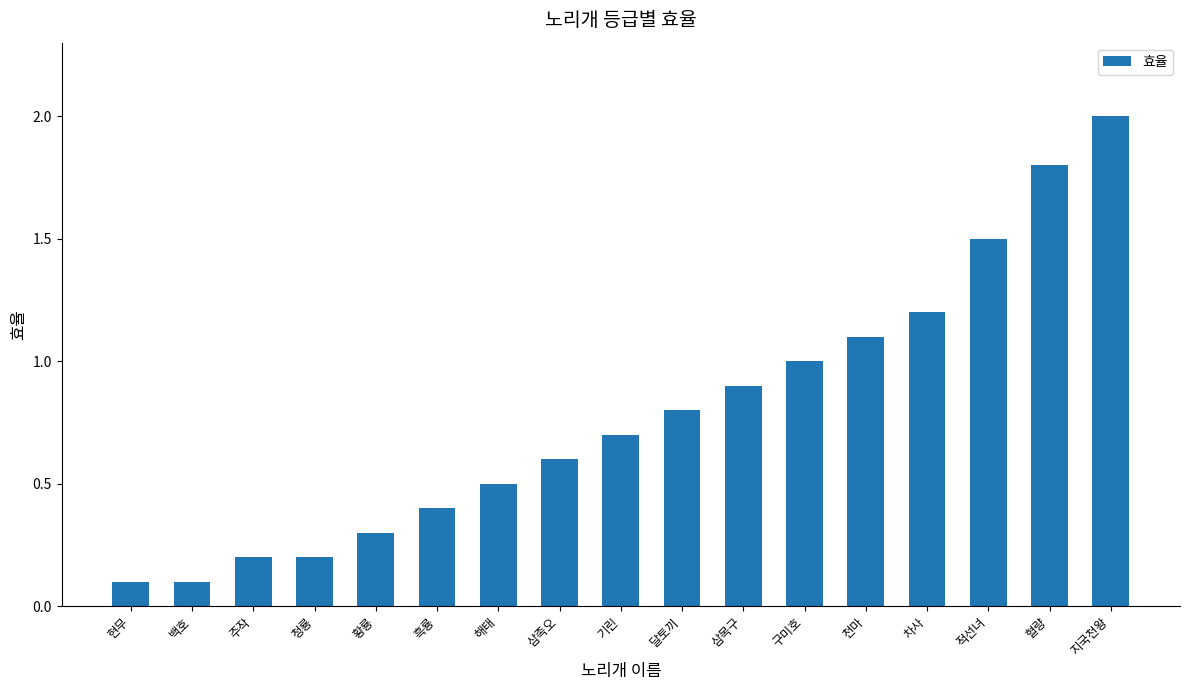

Reading right to left, list all the values displayed in this chart.

지국천왕=2.0	혈량=1.8	적선녀=1.5	차사=1.2	천마=1.1	구미호=1.0	삼목구=0.9	달토끼=0.8	기린=0.7	삼족오=0.6	해태=0.5	흑룡=0.4	황룡=0.3	청룡=0.2	주작=0.2	백호=0.1	현무=0.1